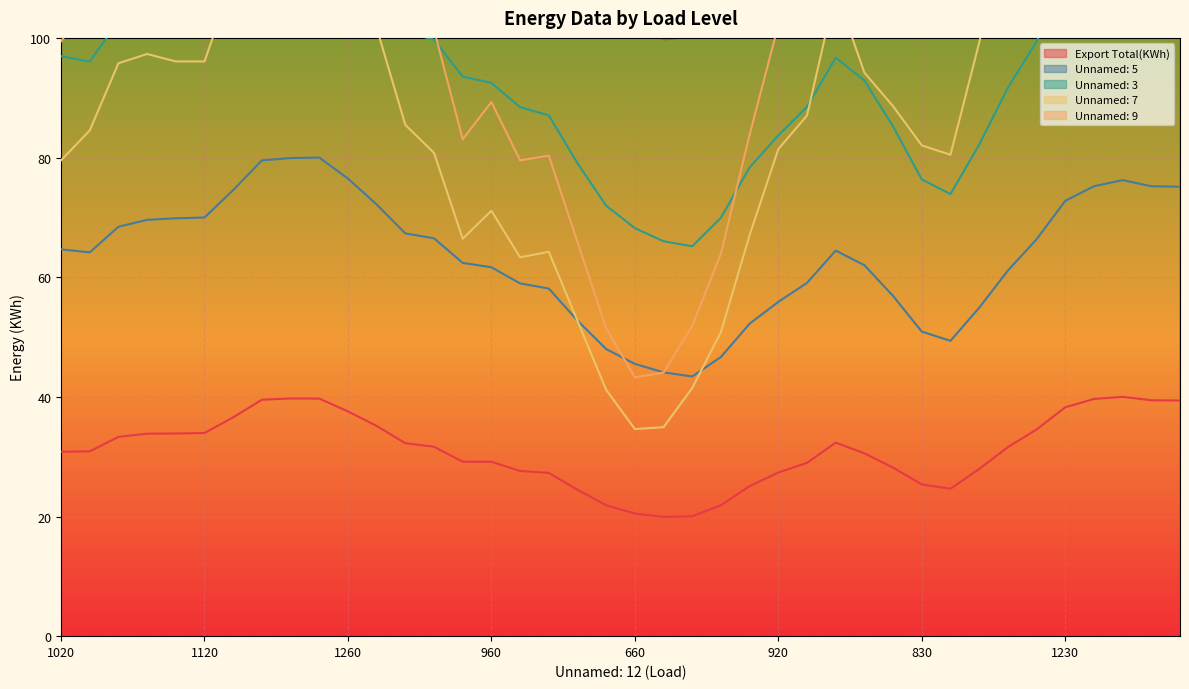

What is the maximum value for Unnamed: 5?

80.0